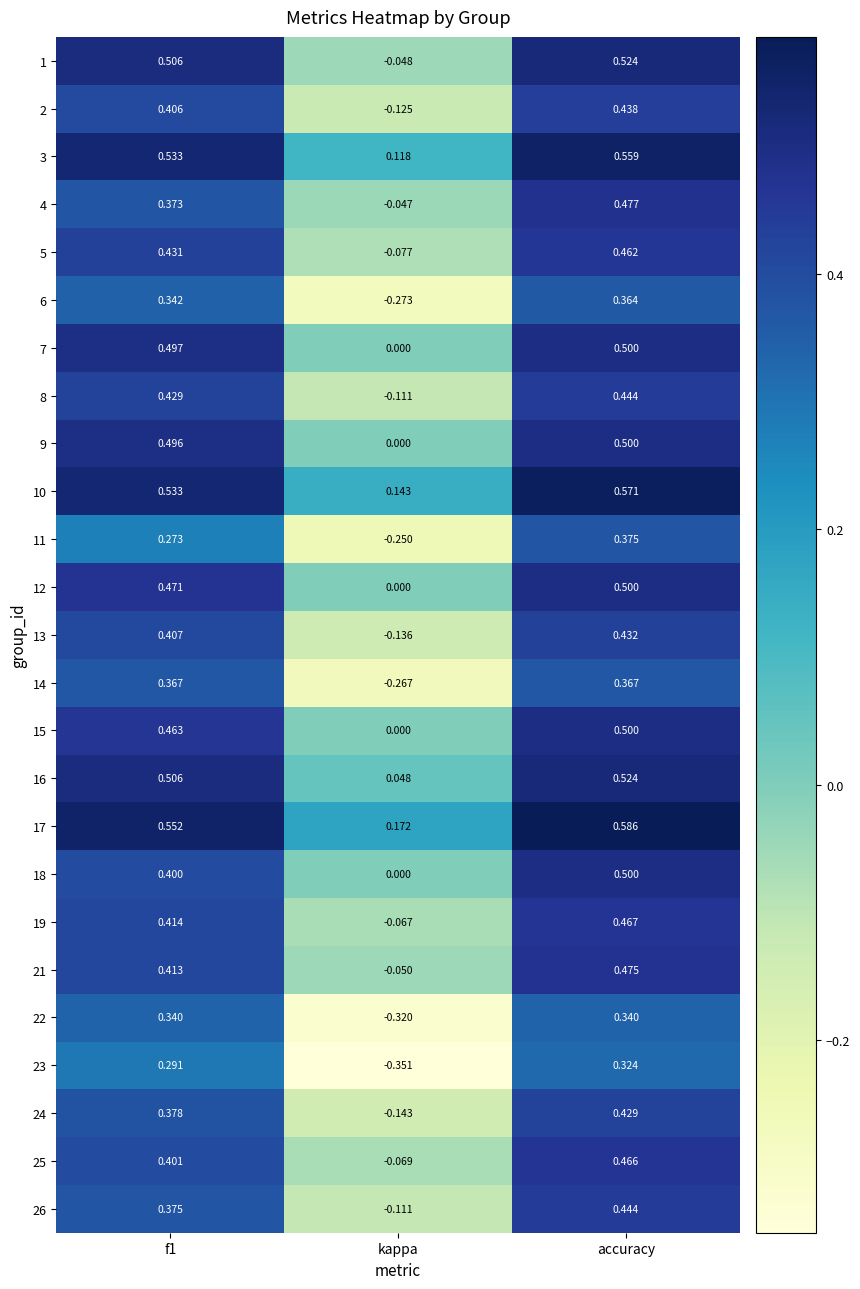

Which category has the lowest value in the 1 series?

kappa